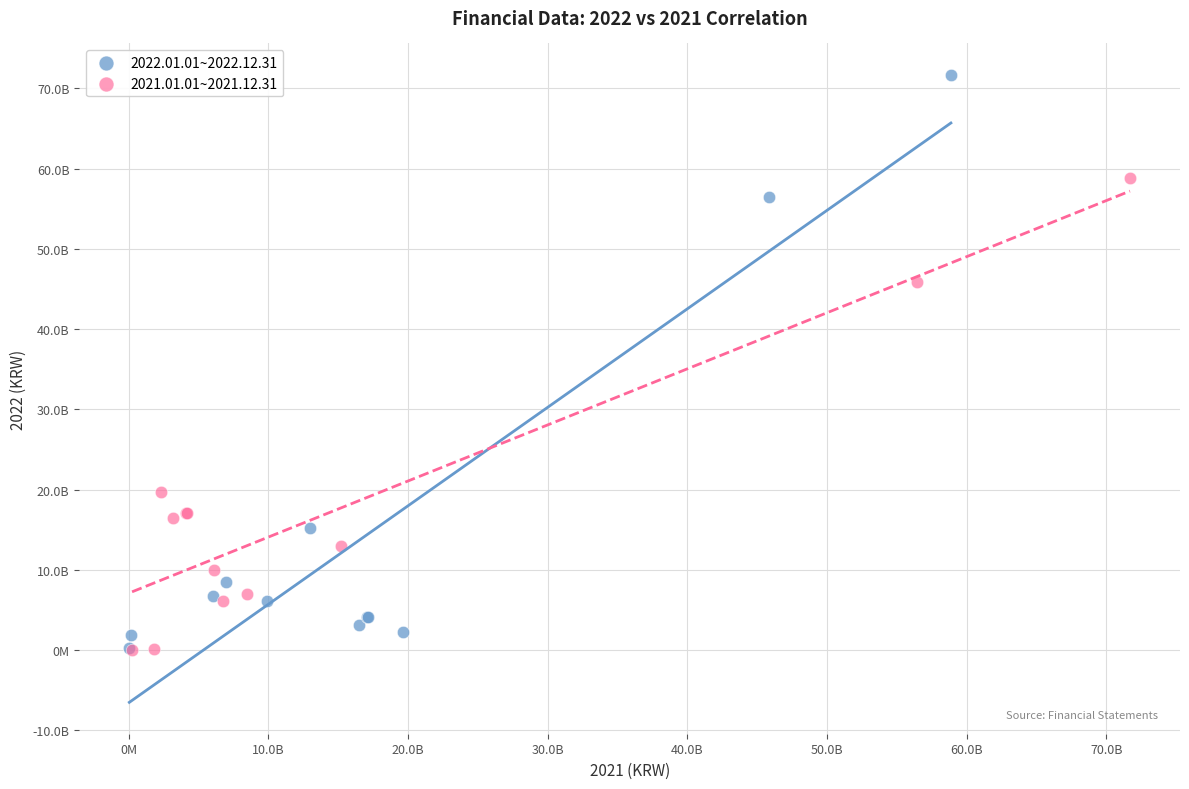

What are all the series names shown in the legend?

2022.01.01~2022.12.31, 2021.01.01~2021.12.31